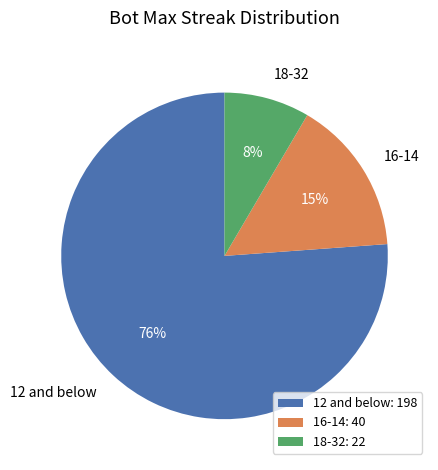

How many slices are in this pie chart?

3